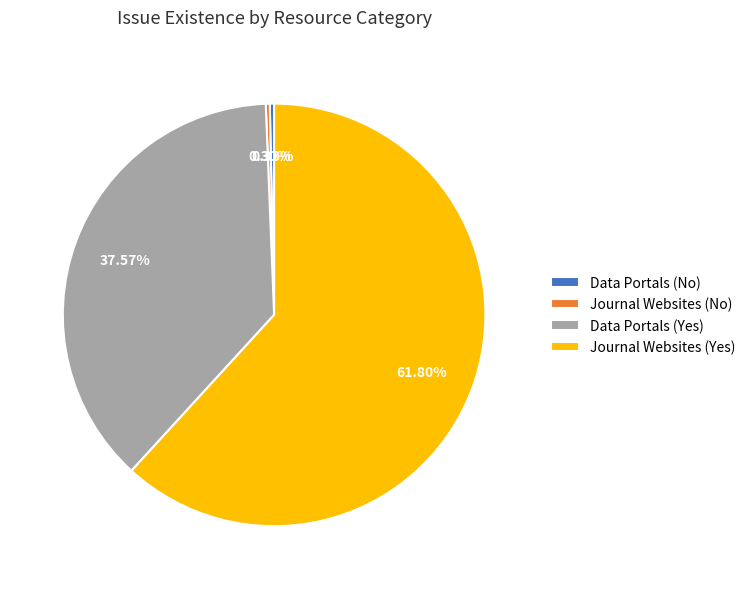

Is the sum of Data Portals (No) and Journal Websites (Yes) greater than half?

Yes